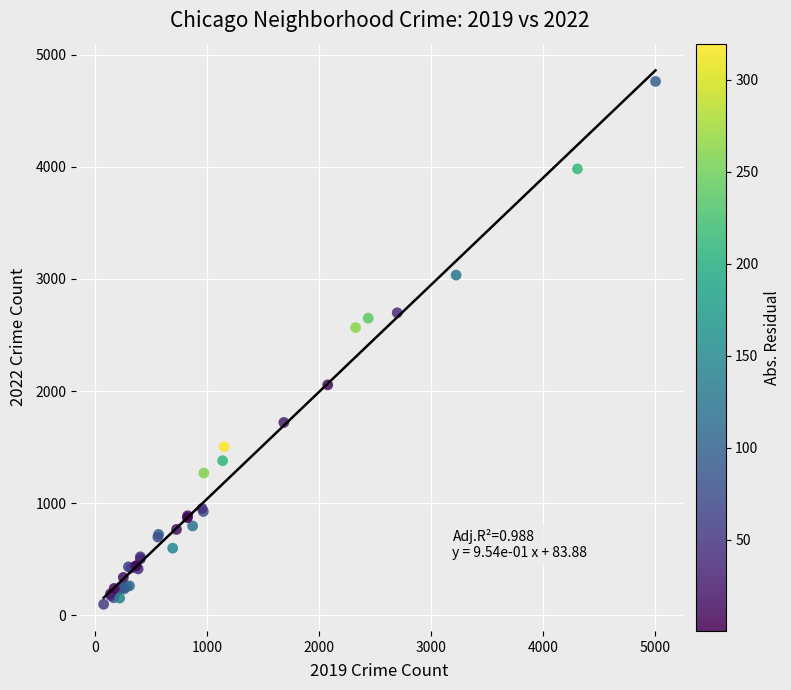

What Y value in the scatter plot is closest to 2430?

2566